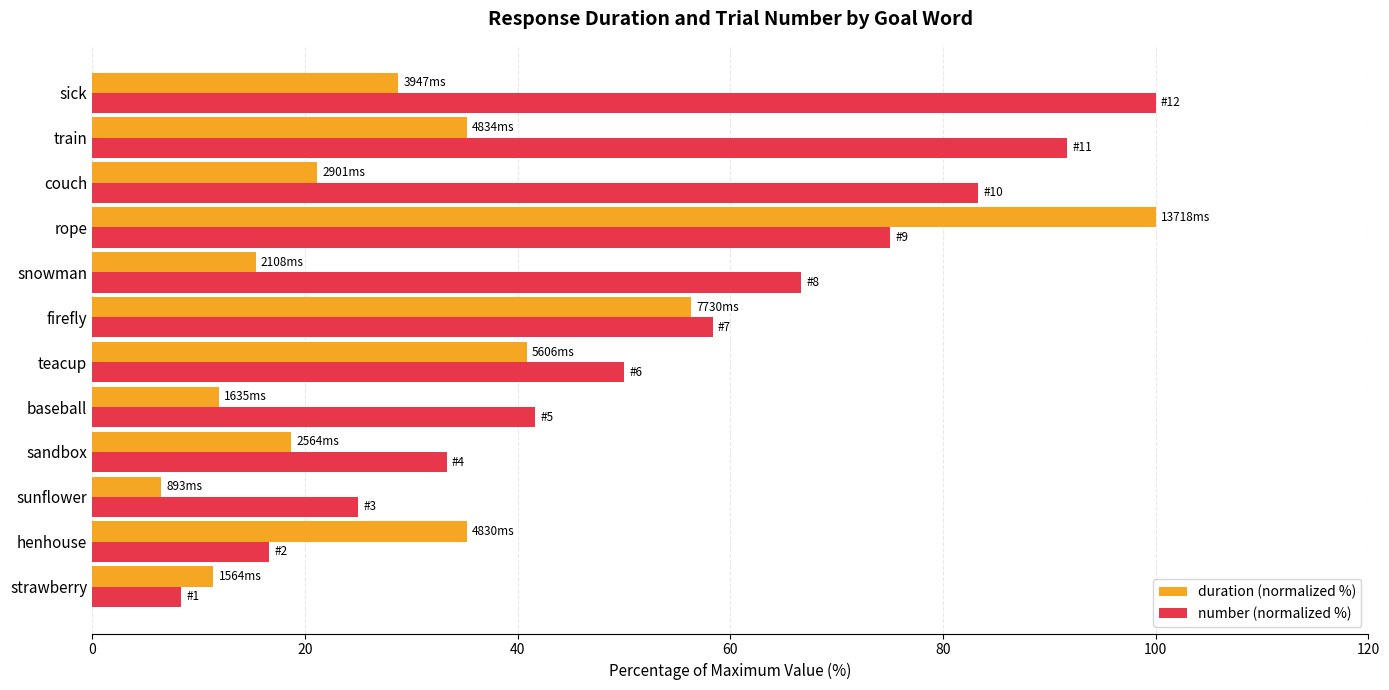

Is it true that number (normalized %) equals 41.7 at baseball?

True